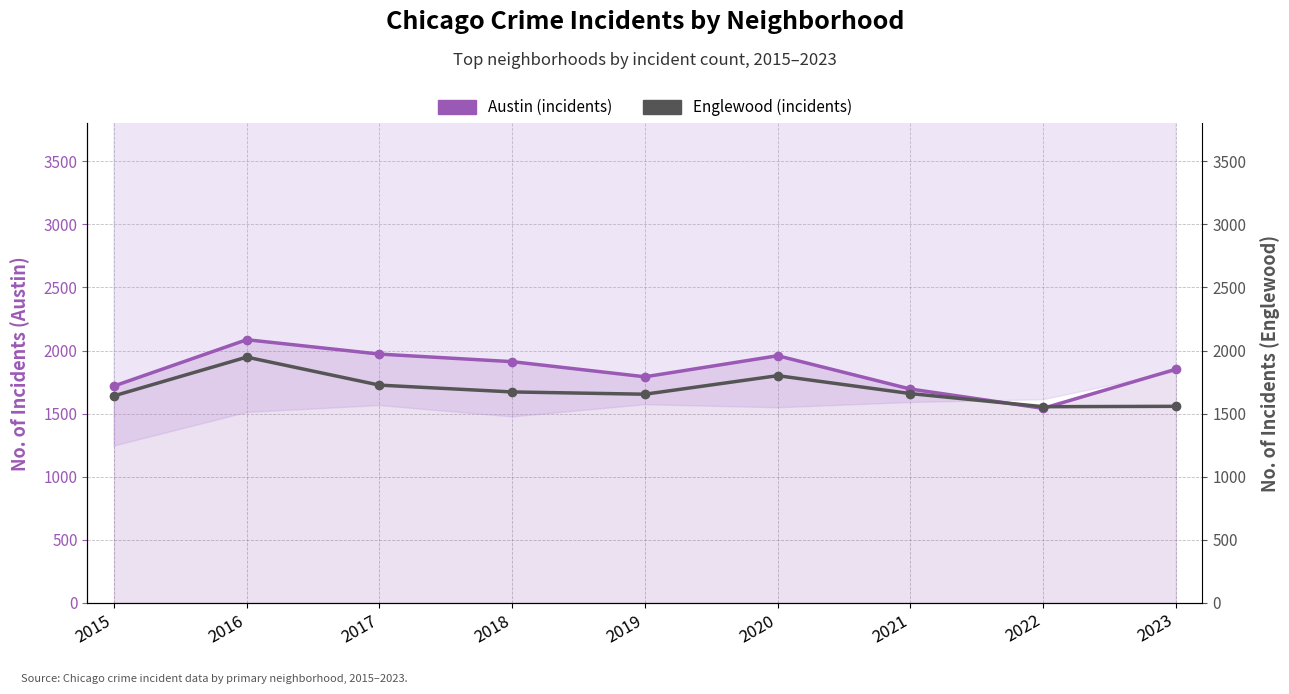

After their last crossing, which series has the higher values: Austin (incidents) or Englewood (incidents)?

Austin (incidents)